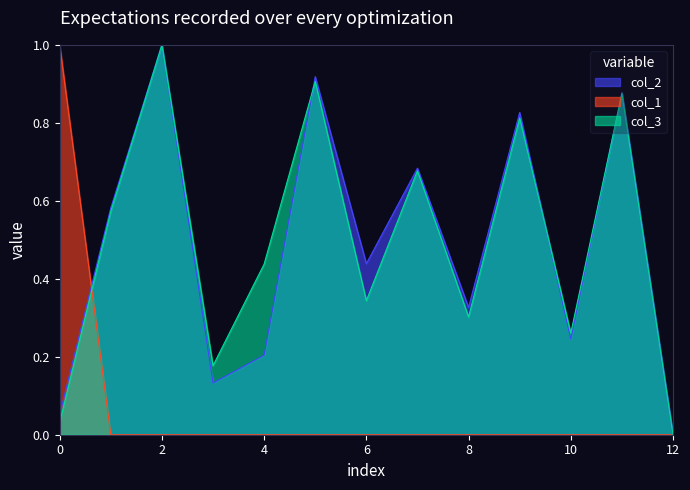

Where is the first local minimum for col_2?

3